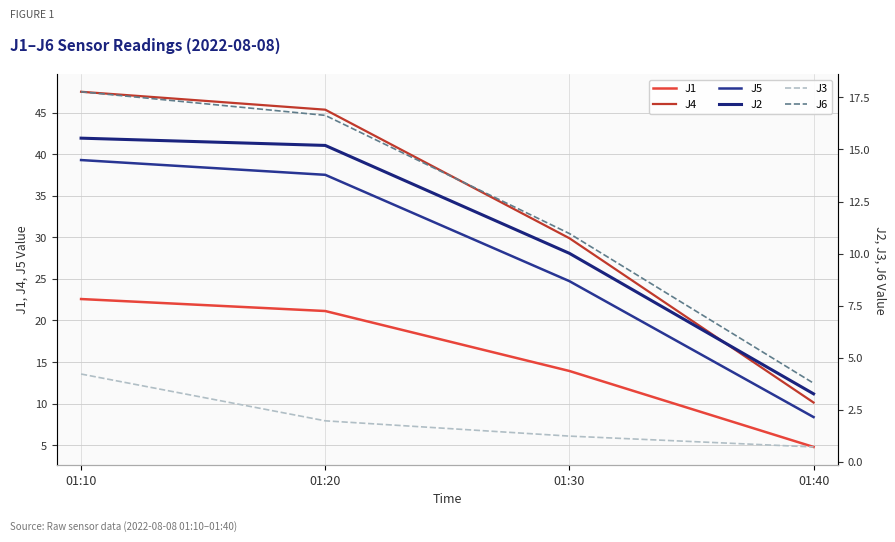

Reading left to right, list all the values displayed in this chart.

J1: 22.6	21.1	13.9	4.8
J4: 47.5	45.3	29.9	10.1
J5: 39.3	37.5	24.7	8.4
J2: 15.5	15.2	10.0	3.3
J3: 4.2	2.0	1.2	0.7
J6: 17.8	16.6	11.0	3.8